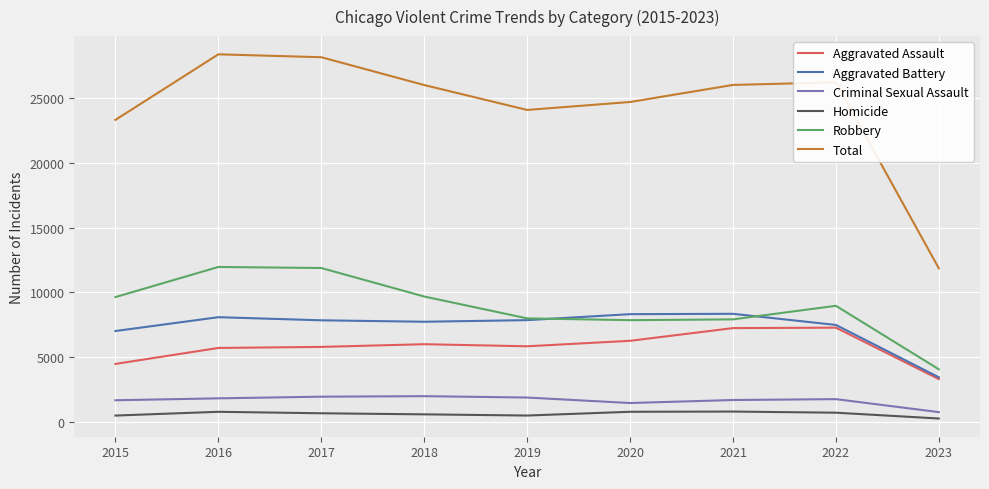

Where is Total nearest to the value 20110?

2015